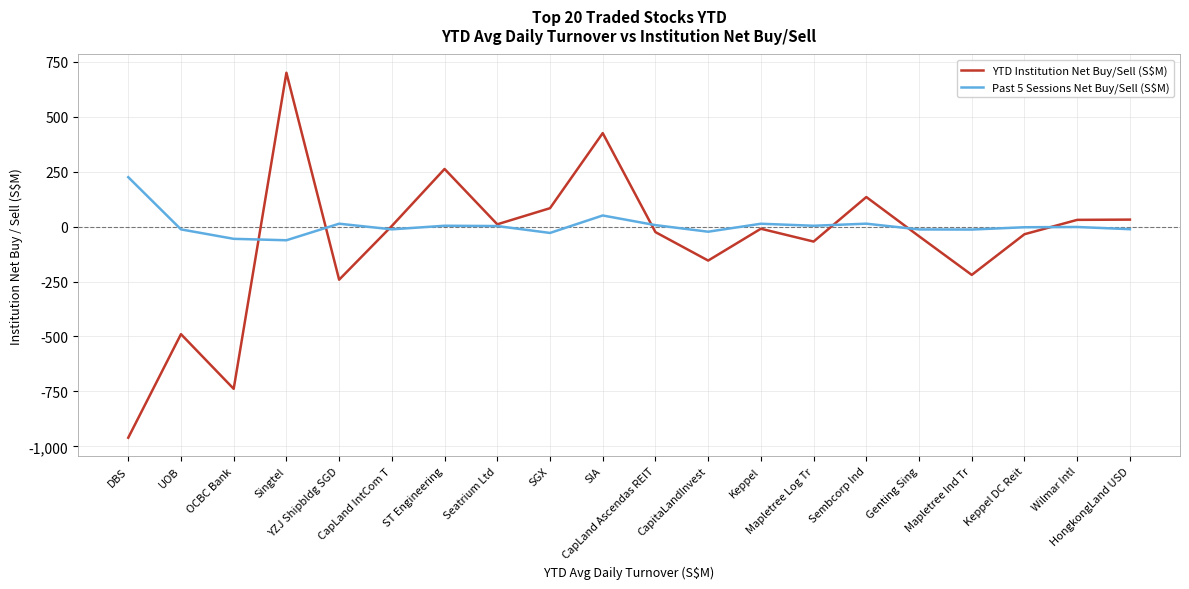

Which series has the widest spread of values?

YTD Institution Net Buy/Sell (S$M)